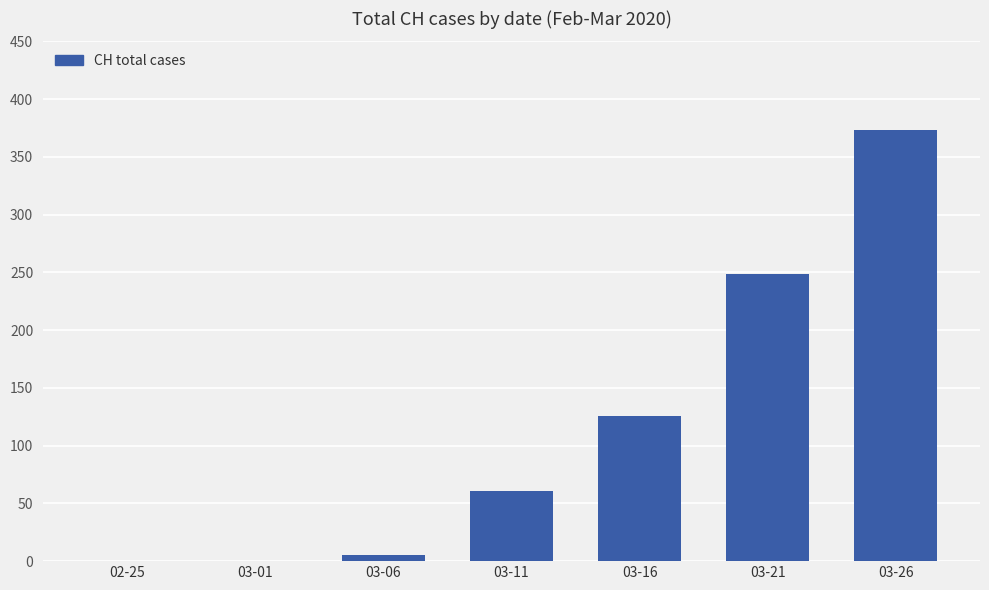

Which category has the highest value across all series?

03-26